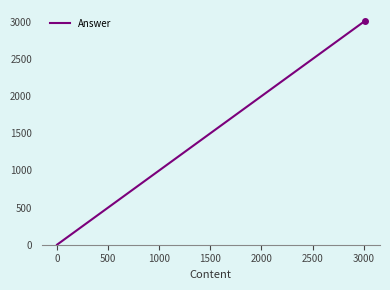

What is the difference between the maximum and minimum values?

3008